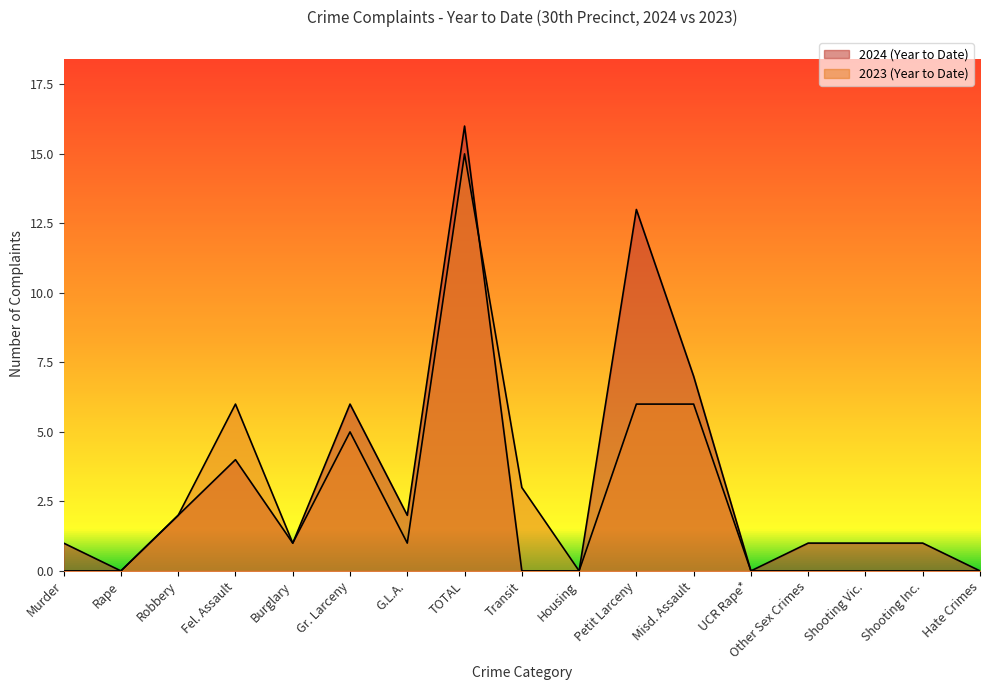

Rank the categories by 2024 (Year to Date) value from highest to lowest.

TOTAL, Petit Larceny, Misd. Assault, Gr. Larceny, Fel. Assault, Robbery, G.L.A., Murder, Burglary, Other Sex Crimes, Shooting Vic., Shooting Inc., Rape, Transit, Housing, UCR Rape*, Hate Crimes